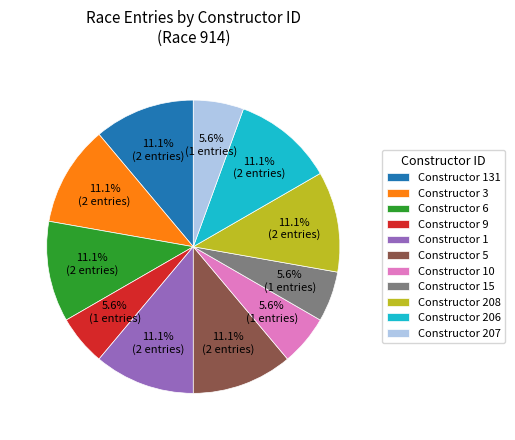

Does Constructor 6 account for over 50% of the chart?

No